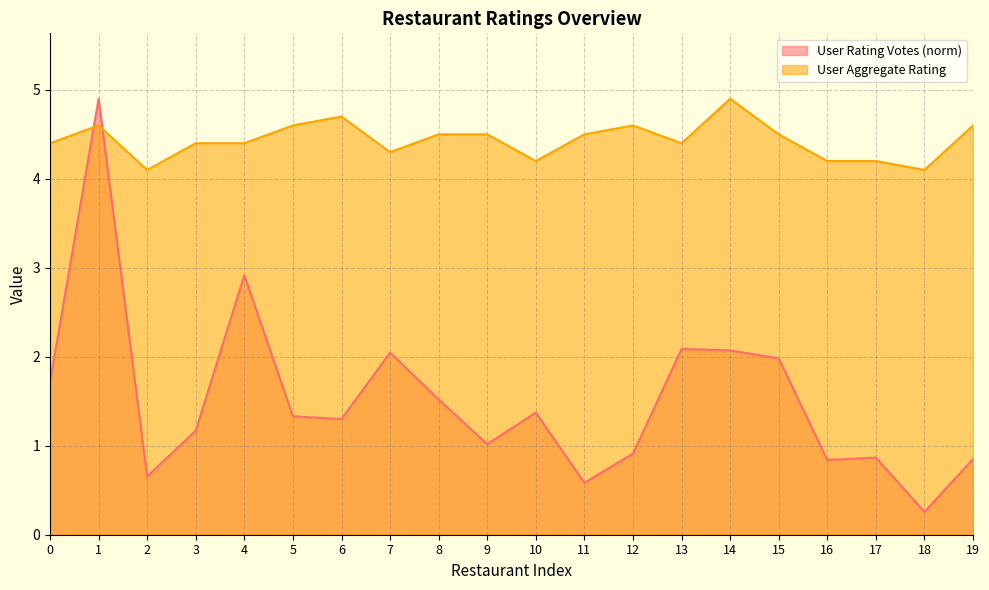

The value of User Rating Votes at 3 is 0.6. True or false?

False